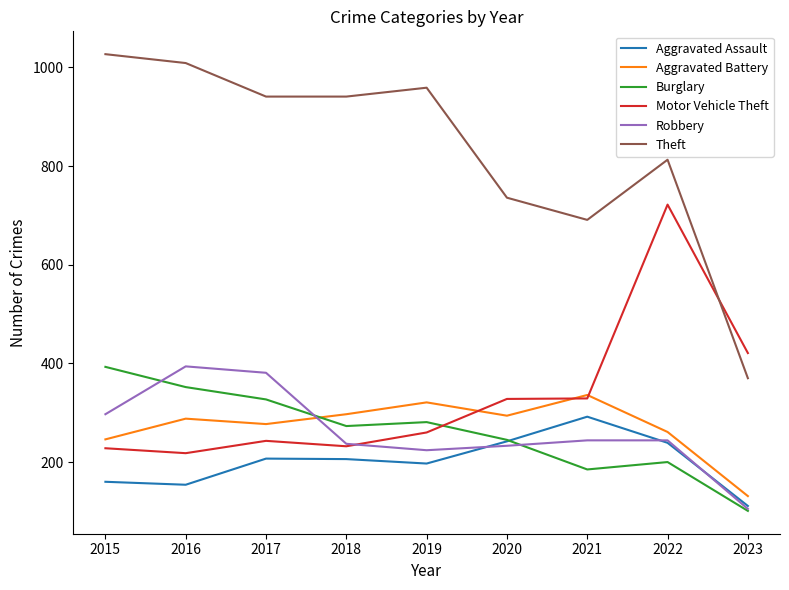

Which category has the highest value in the Motor Vehicle Theft series?

2022